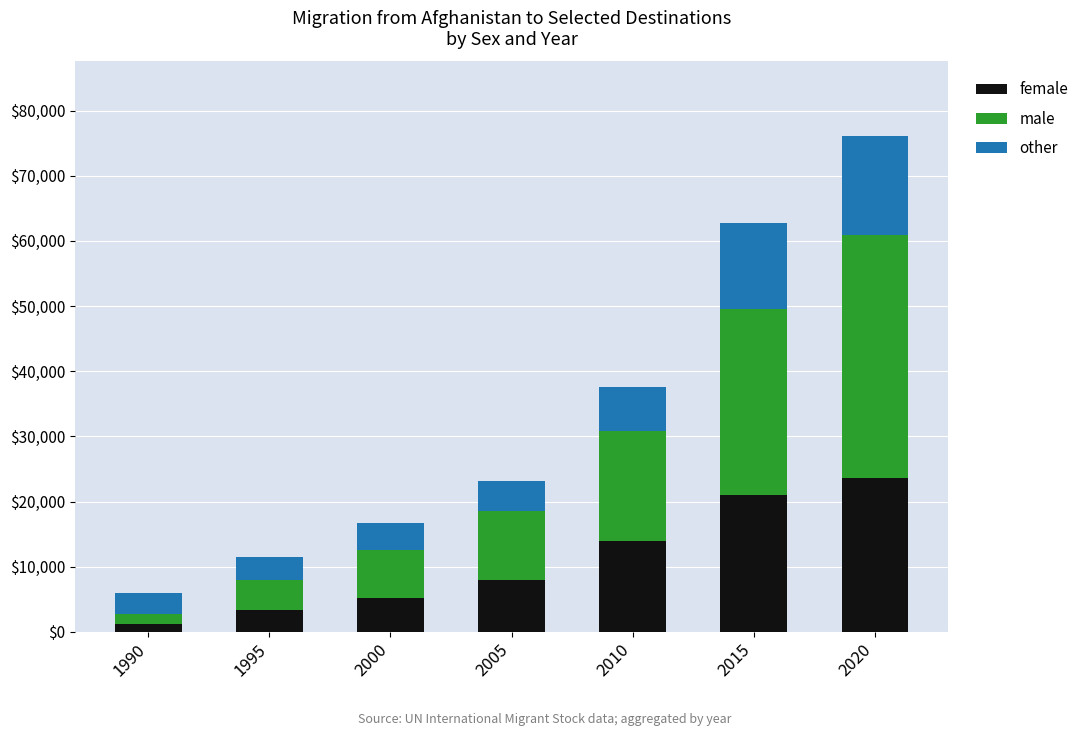

At which category is the sum across all series the highest?

2020